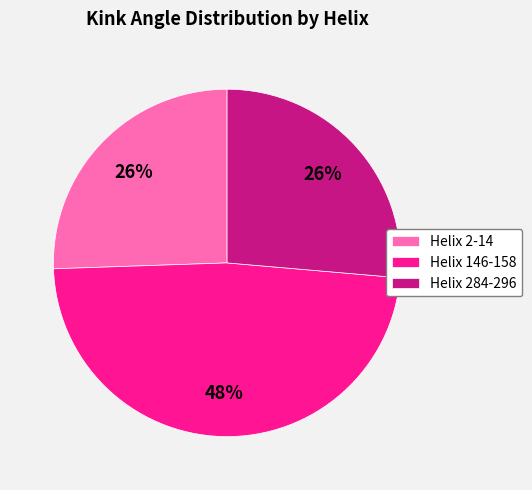

Approximately how many times larger is the value at Helix 284-296 compared to Helix 146-158?

0.5